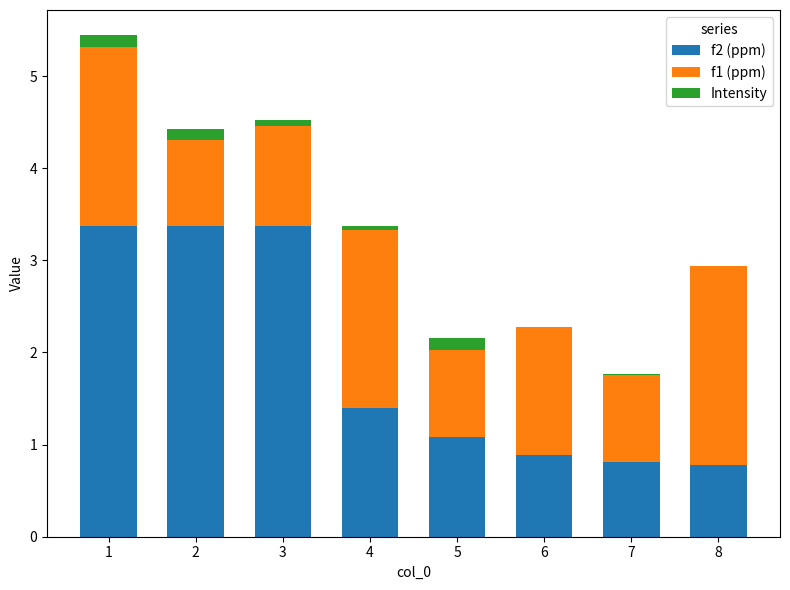

At which label is f2 (ppm) closest to 2?

4